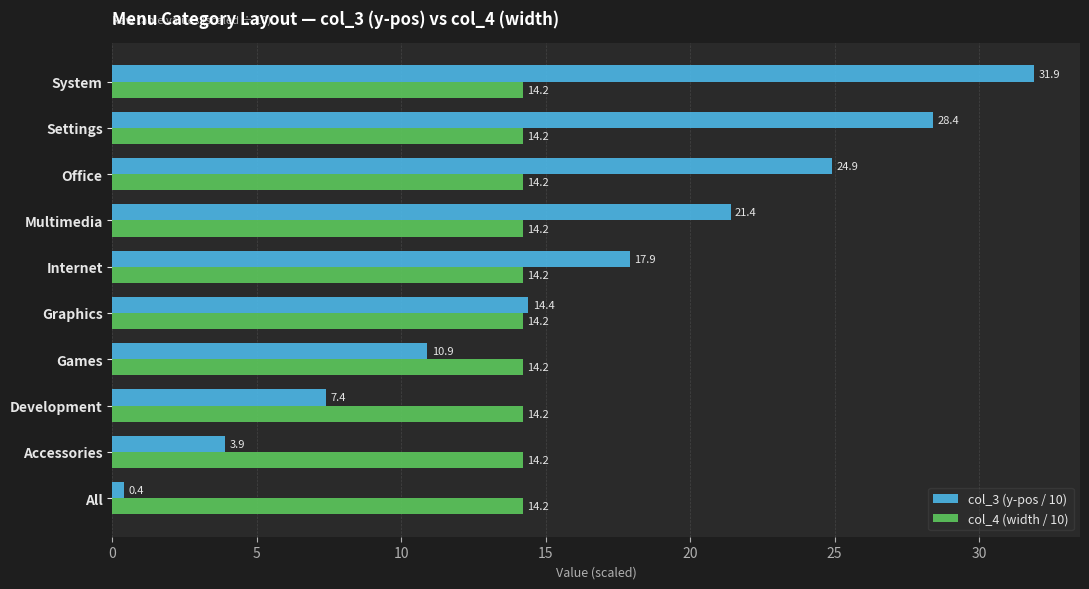

Rank the series by their maximum value, from lowest to highest.

col_4 (width / 10), col_3 (y-pos / 10)